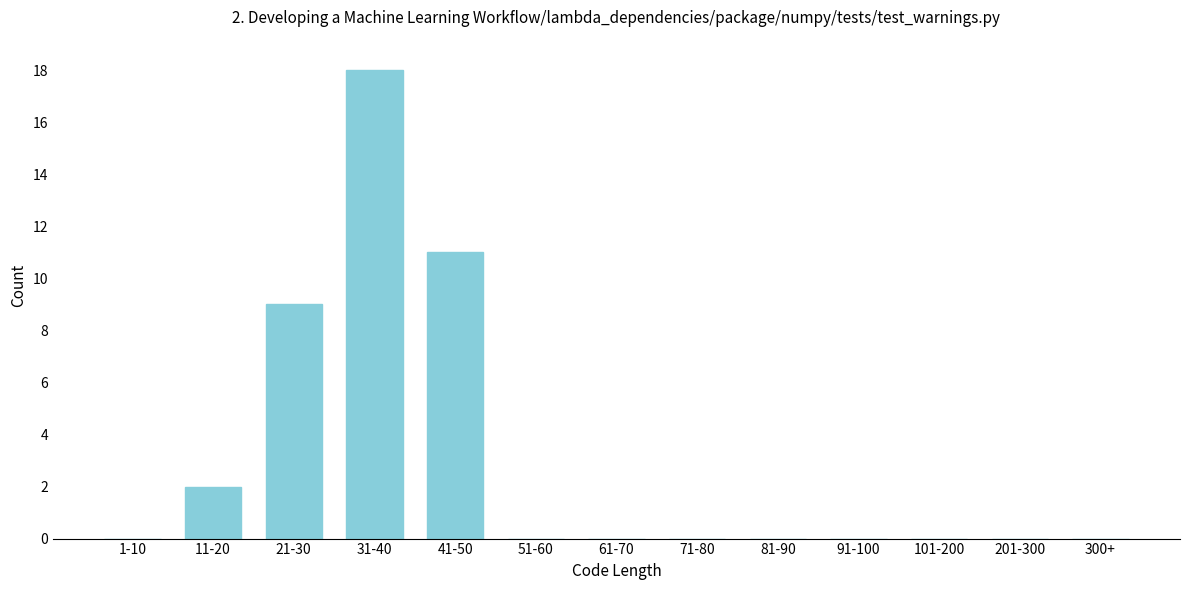

Reading left to right, extract all data points from this chart.

1-10=0	11-20=2	21-30=9	31-40=18	41-50=11	51-60=0	61-70=0	71-80=0	81-90=0	91-100=0	101-200=0	201-300=0	300+=0